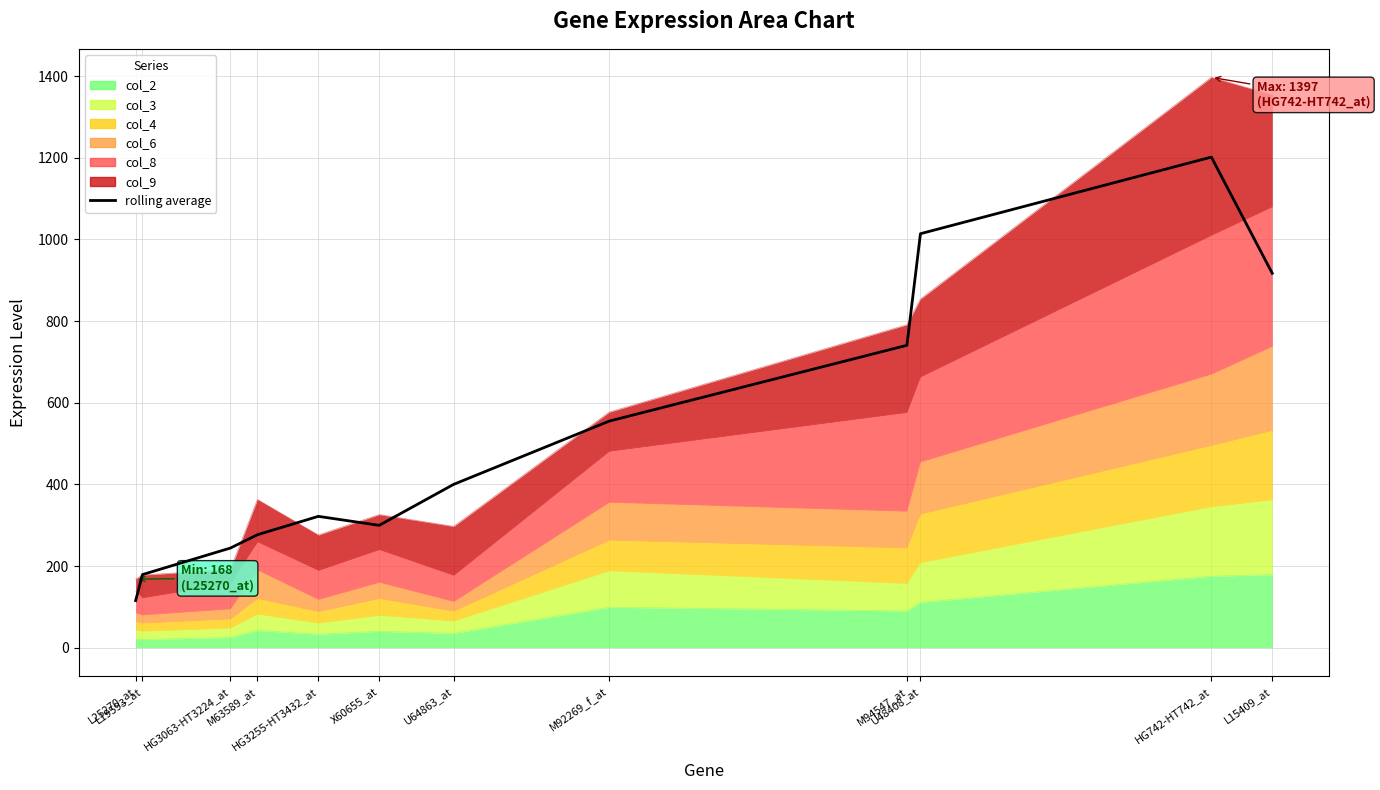

What is the difference between the maximum and minimum values?

1086.3